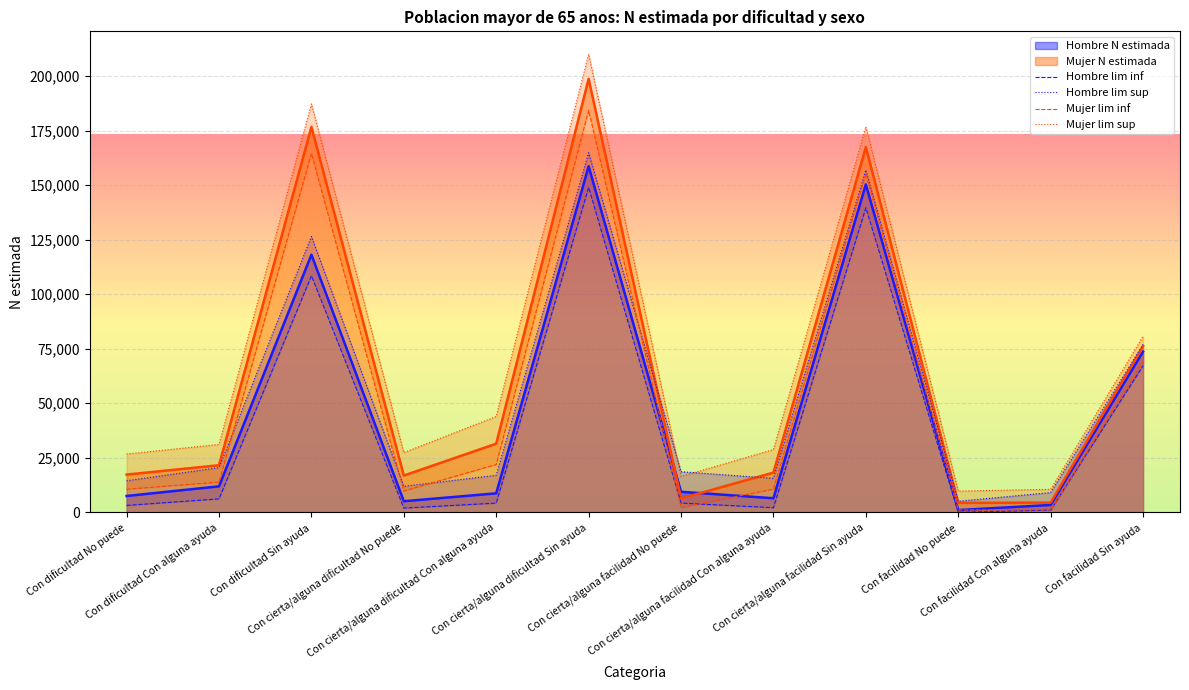

True or false: Hombre N lim sup has more than 2 points higher than both neighbors.

True